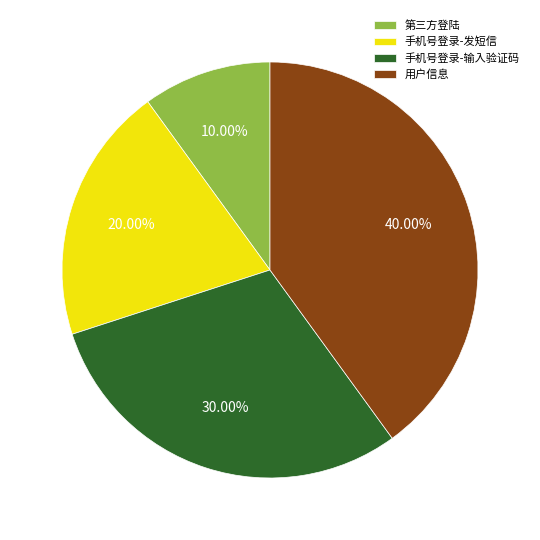

To the nearest percent, what is the average slice percentage?

25%